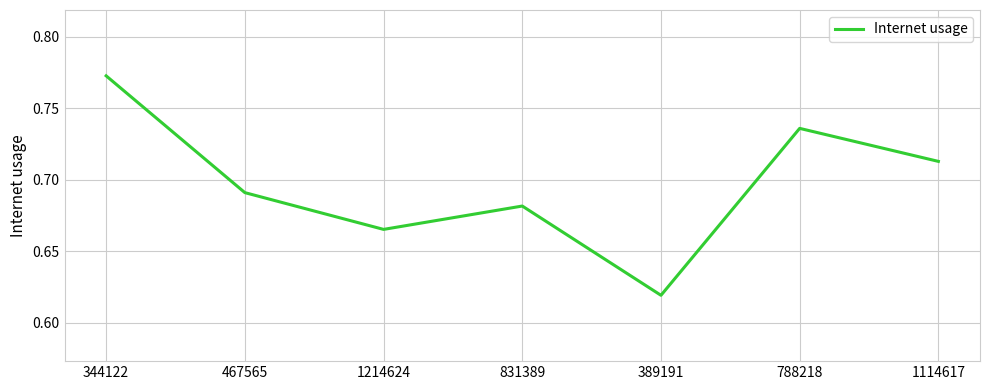

List the labels in order of value, smallest first.

389191, 1214624, 831389, 467565, 1114617, 788218, 344122